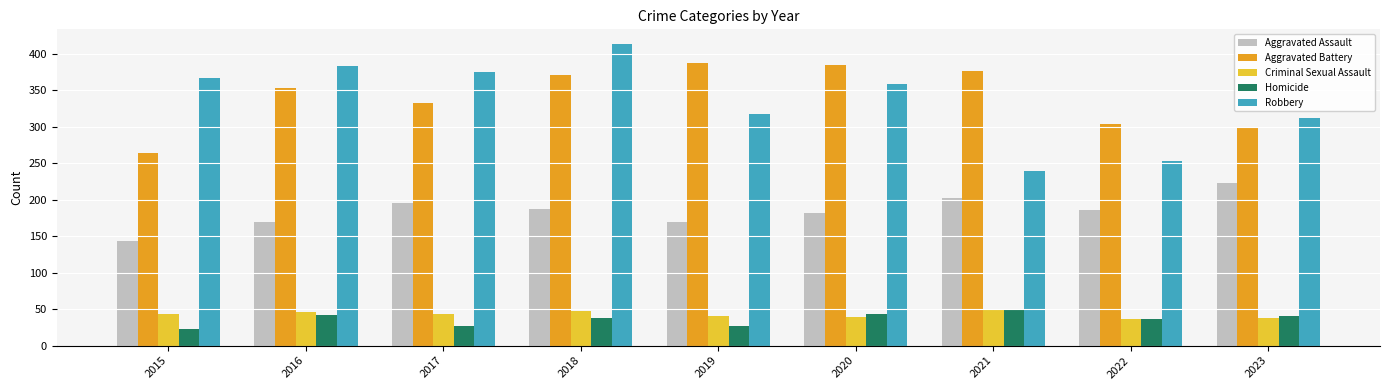

What is the lowest value of the Robbery series?

240